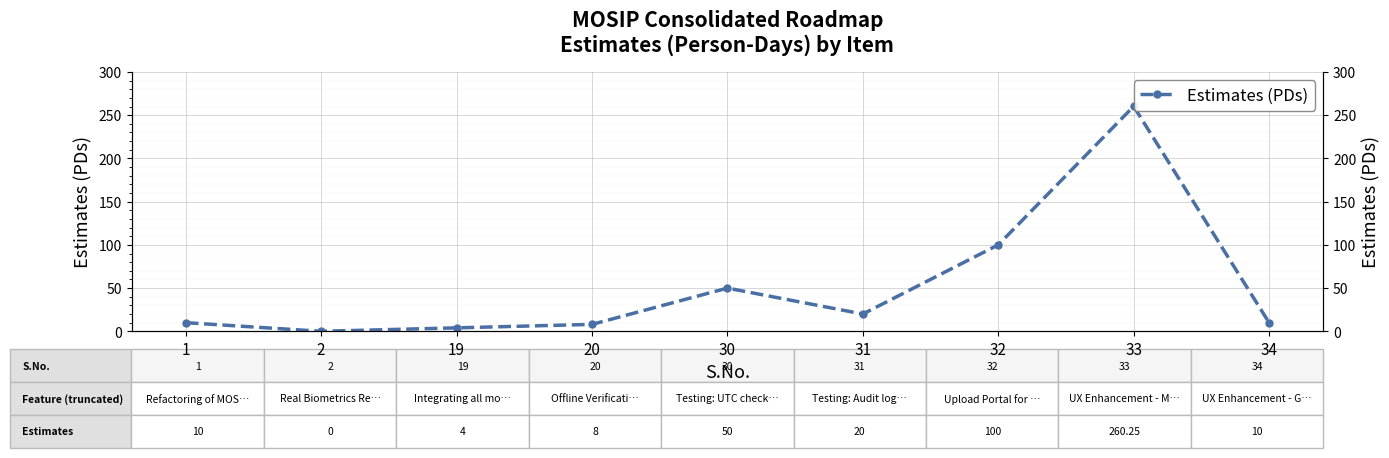

Reading right to left, extract all data points from this chart.

34=10.0	33=260.2	32=100.0	31=20.0	30=50.0	20=8.0	19=4.0	2=0.0	1=10.0